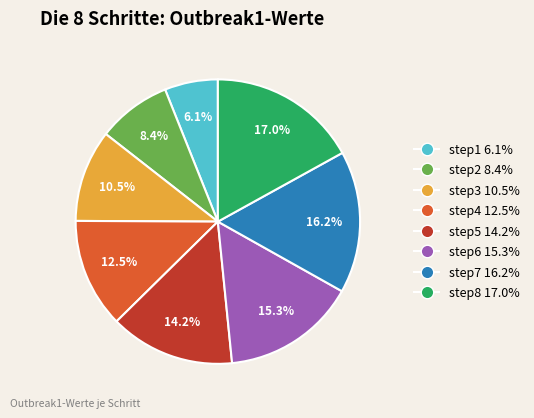

Which category has the biggest portion of the pie?

step8